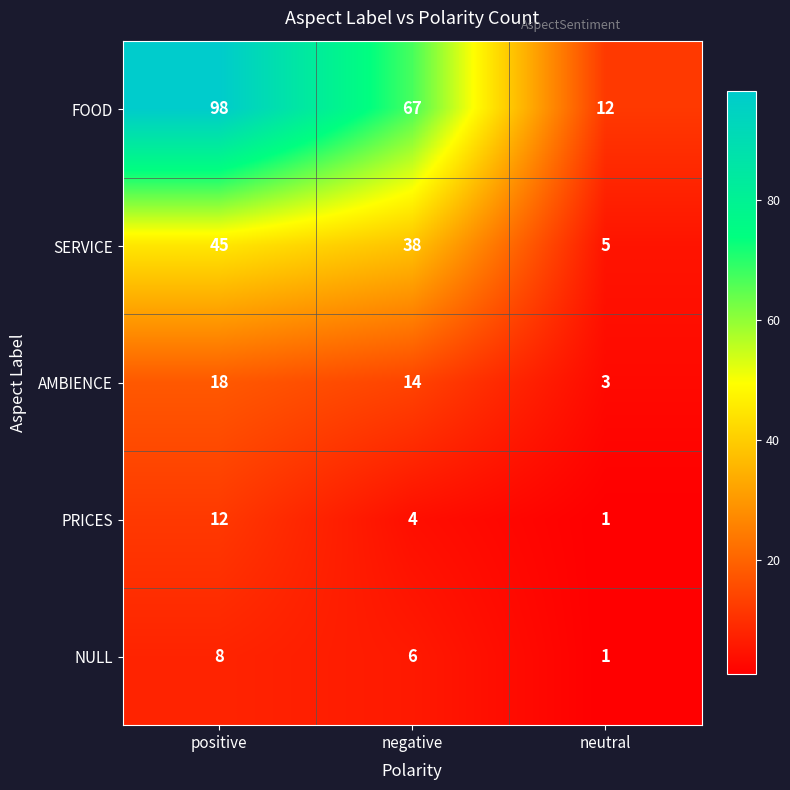

Reading left to right, list all the values displayed in this chart.

FOOD: positive=98	negative=67	neutral=12
SERVICE: positive=45	negative=38	neutral=5
AMBIENCE: positive=18	negative=14	neutral=3
PRICES: positive=12	negative=4	neutral=1
NULL: positive=8	negative=6	neutral=1